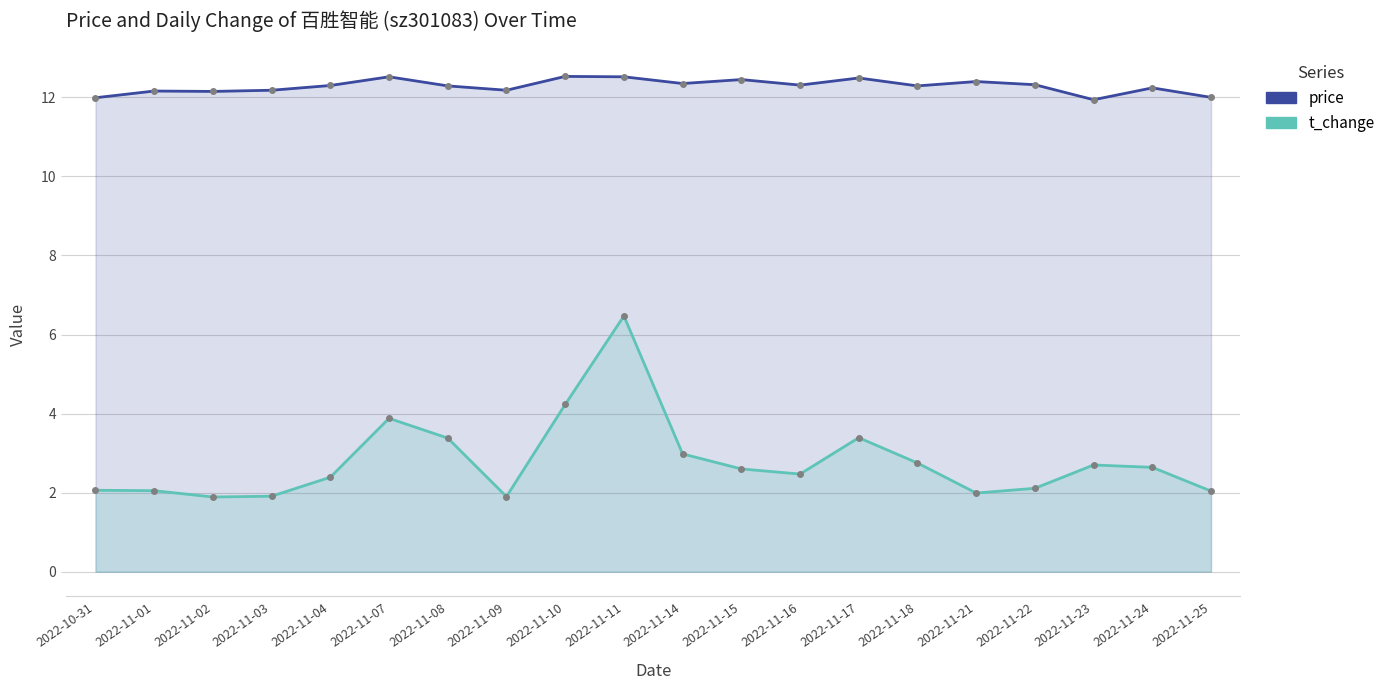

What position from the right is 2022-11-01?

19